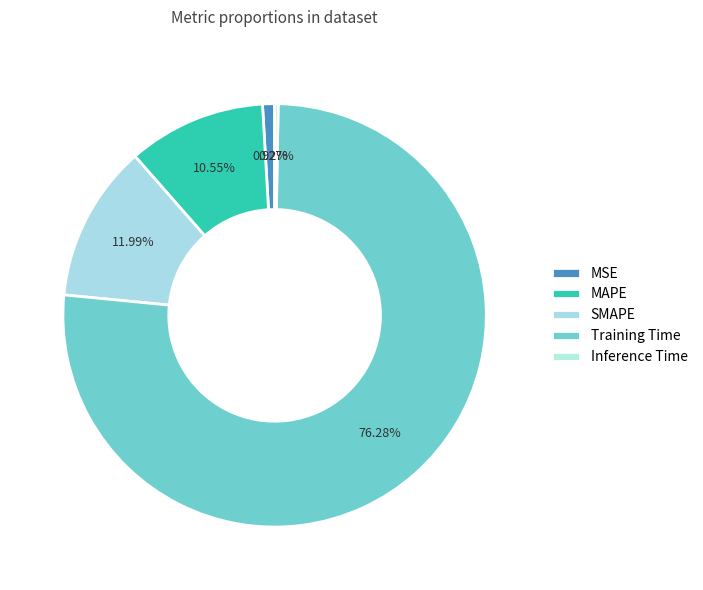

To the nearest percent, what is the average slice percentage?

20%